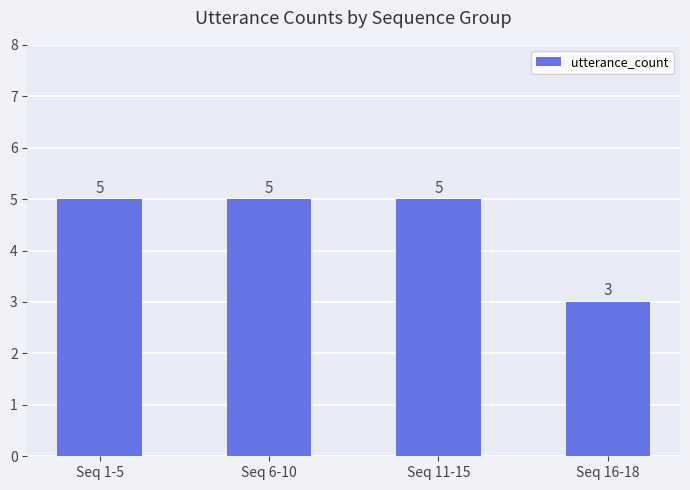

Count the values in the range 5 to 6.

3